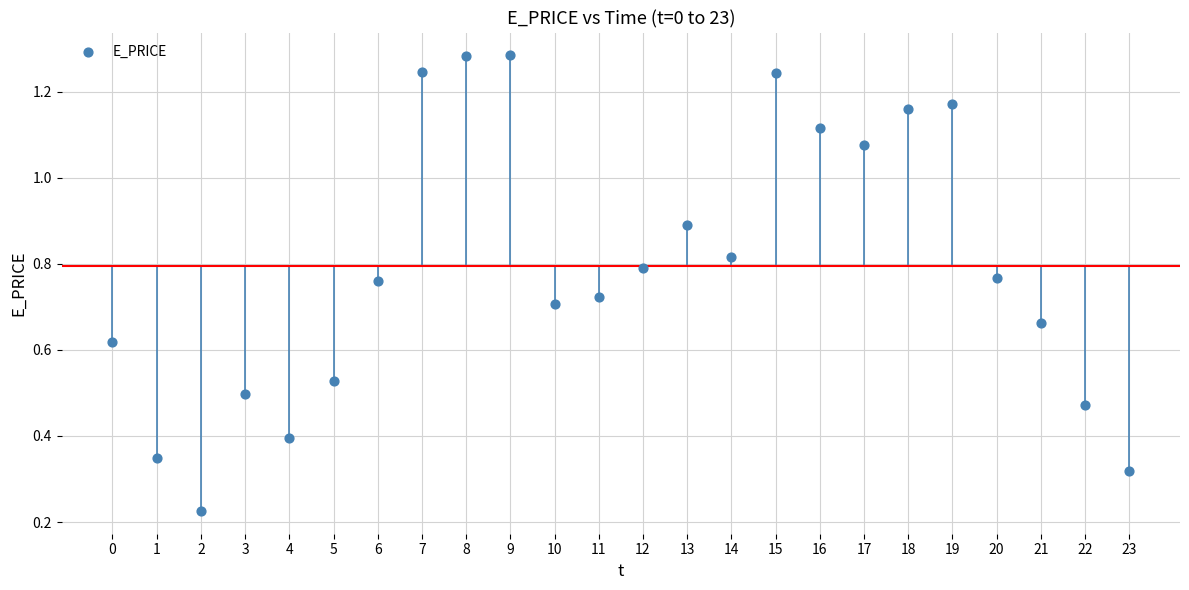

Count the number of points in this scatter plot.

24